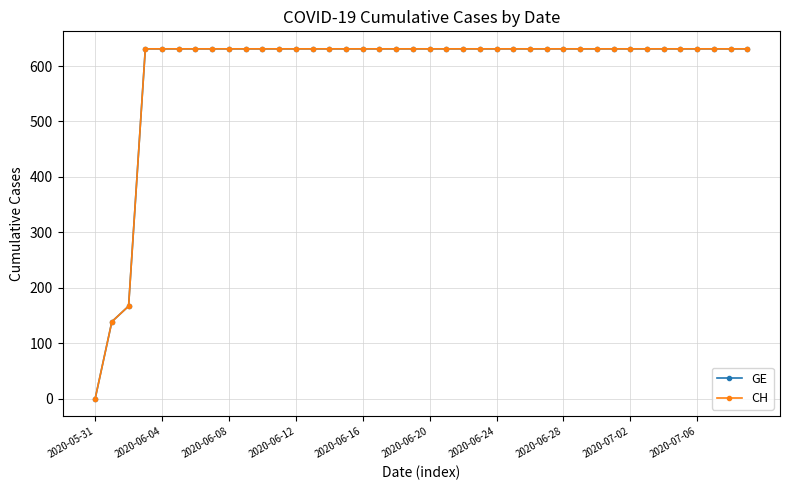

What is the label of the 29th point from the right?

11